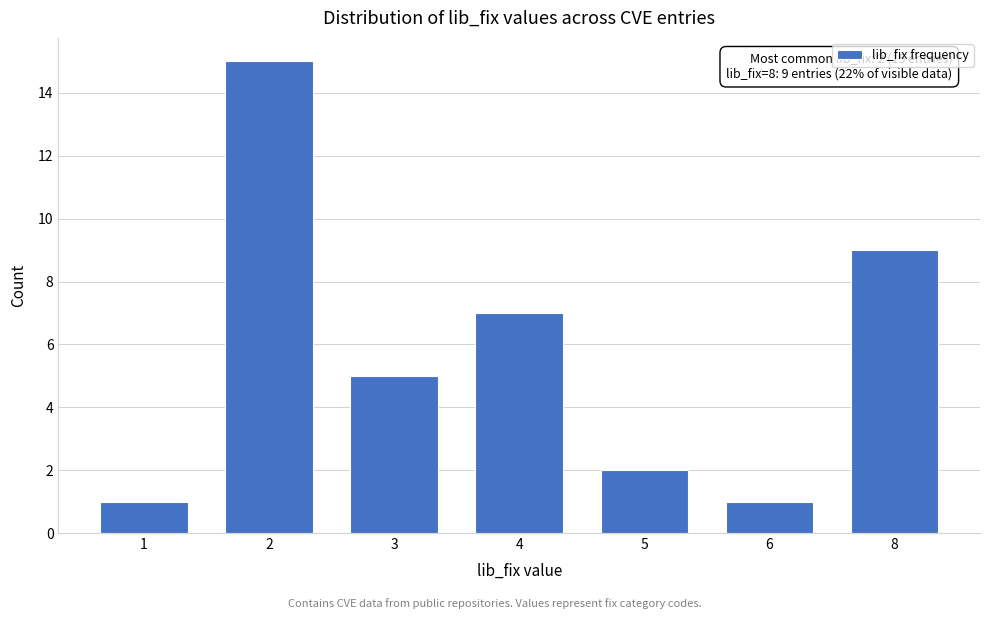

Reading left to right, extract all data points from this chart.

1=1	2=15	3=5	4=7	5=2	6=1	8=9